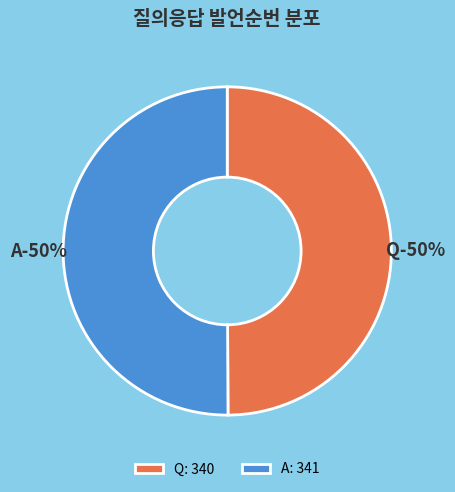

Which category has the biggest portion of the pie?

A